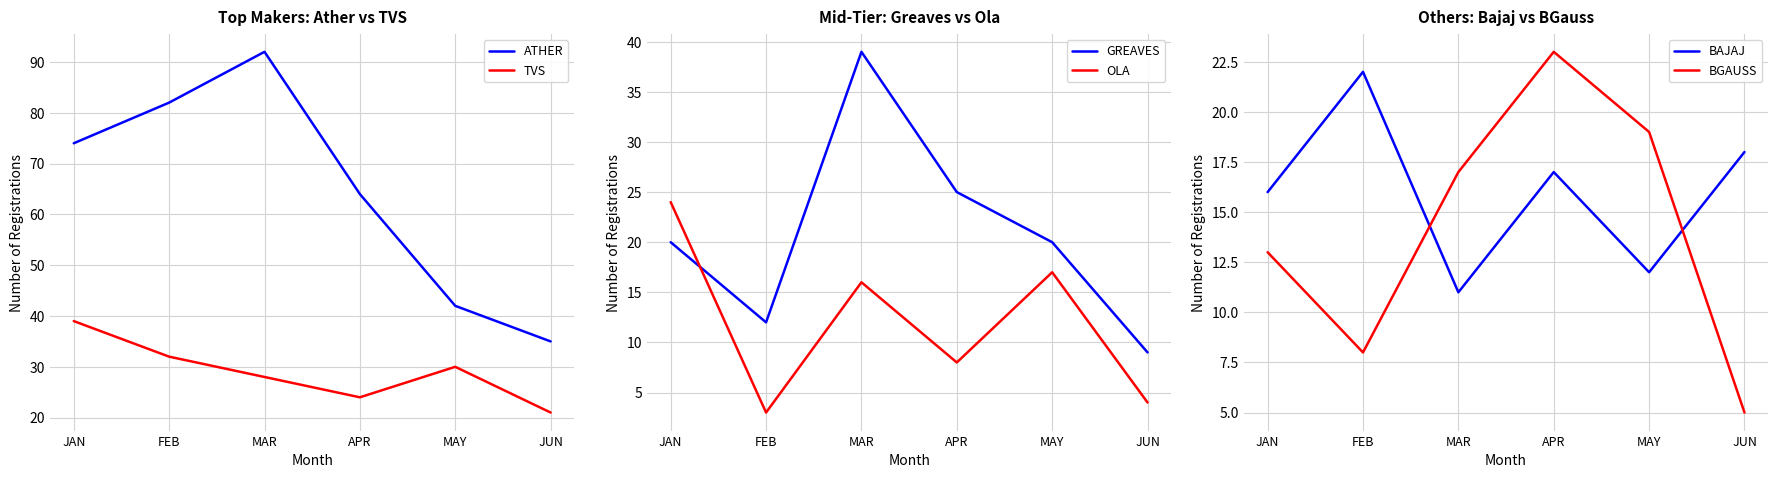

The BAJAJ series shows 24 at JUN. True or false?

False